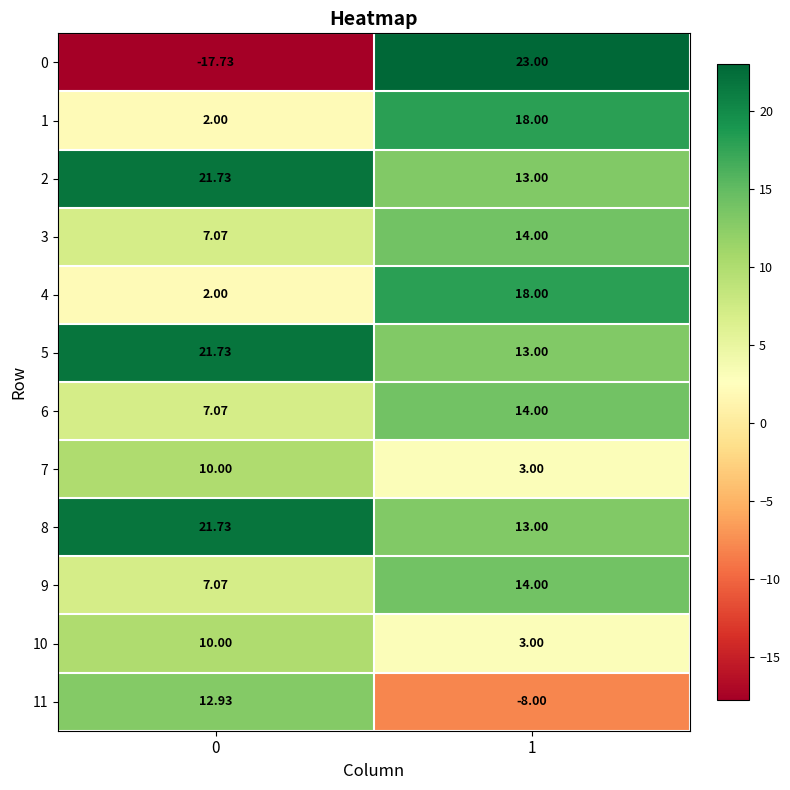

Is the value of 4 at 1 greater than the value of 3 at 1?

Yes